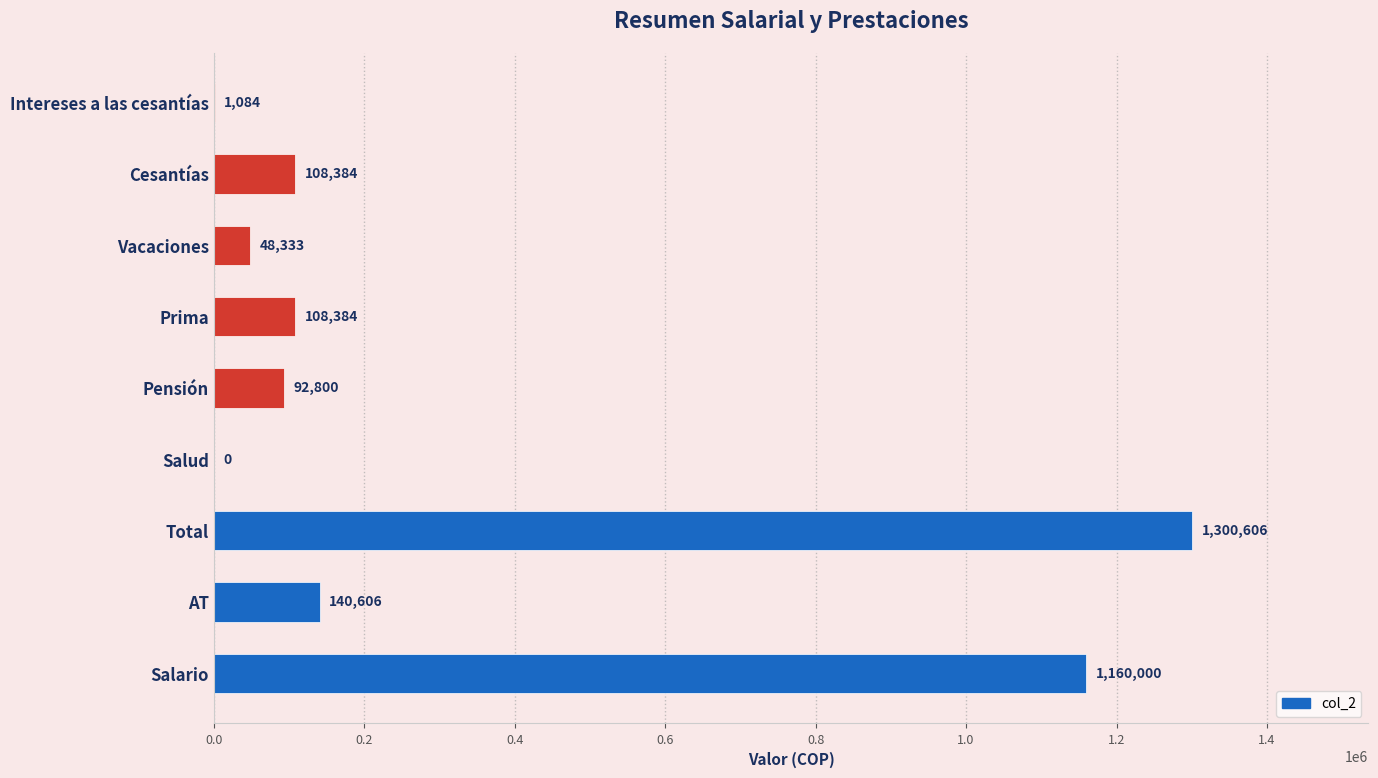

Between Vacaciones and Prima, which is larger?

Prima